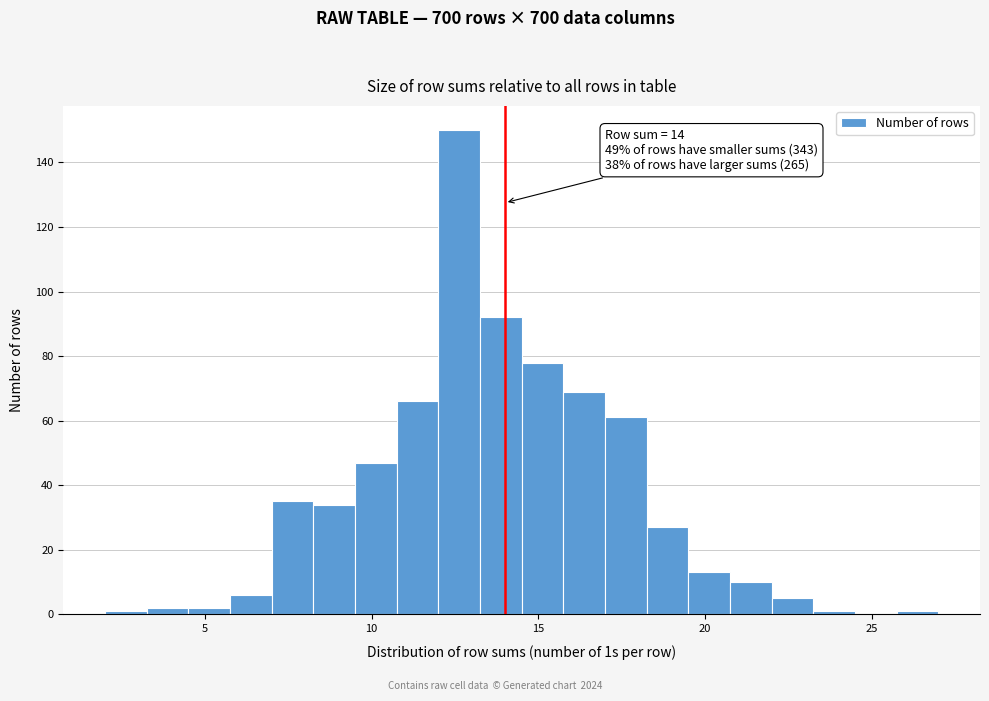

Read against the x-axis, roughly where is the centre of the tallest bar?

12.5